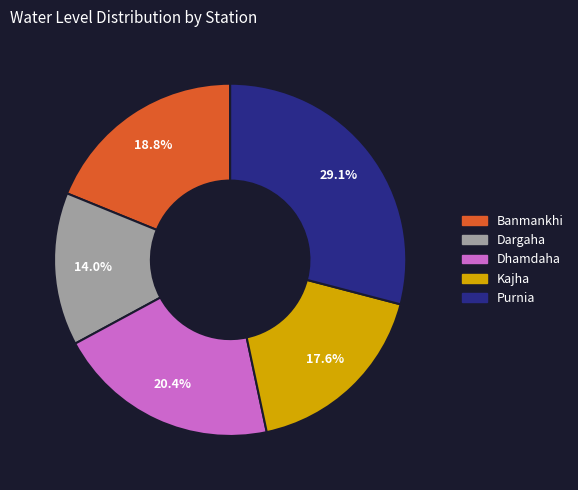

To the nearest percent, what percentage of the pie is Kajha?

18%